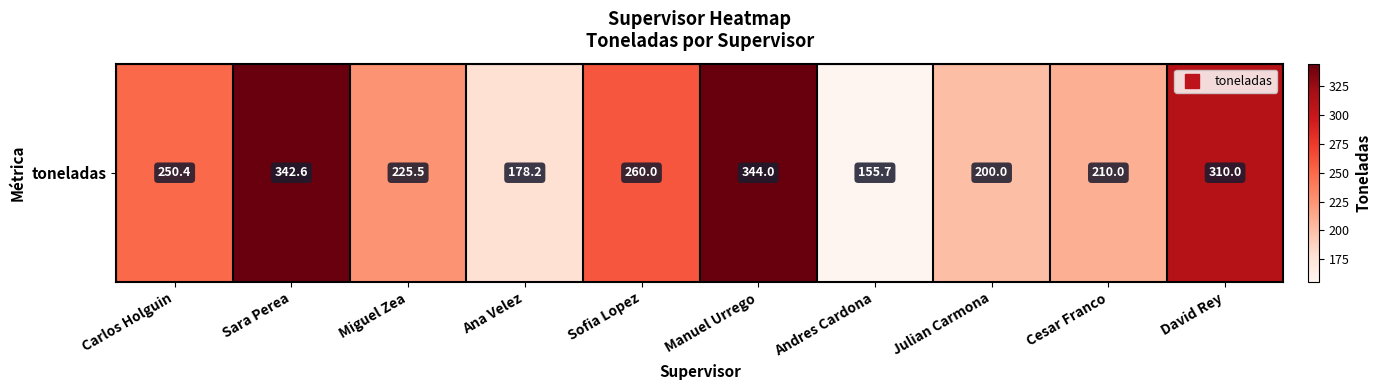

Reading left to right, extract all data points from this chart.

250.4	342.6	225.5	178.2	260.0	344.0	155.7	200.0	210.0	310.0